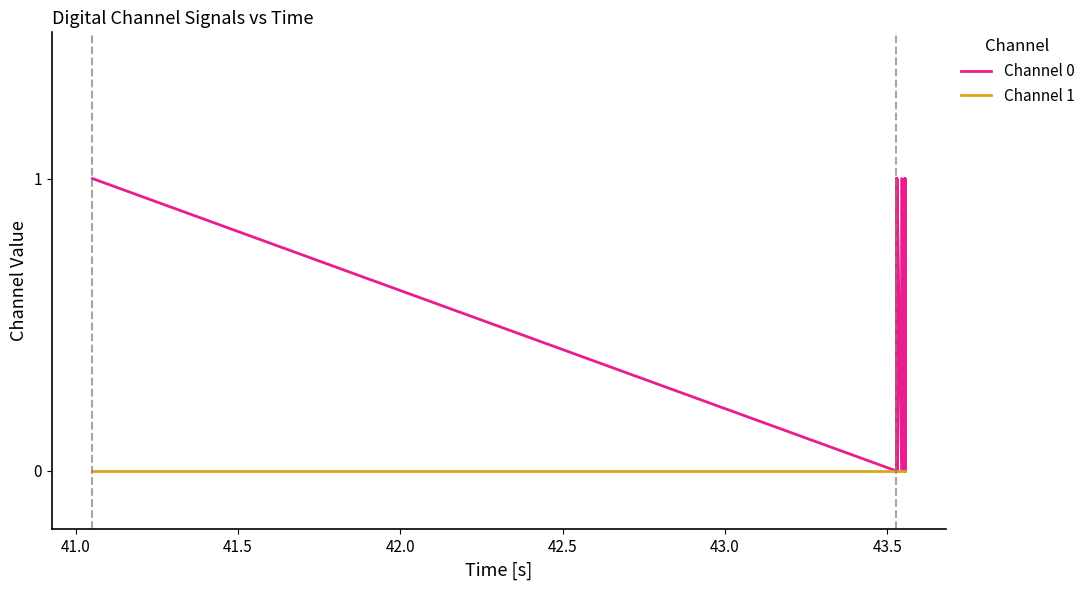

List the series in order of their overall mean, highest first.

Channel 0, Channel 1